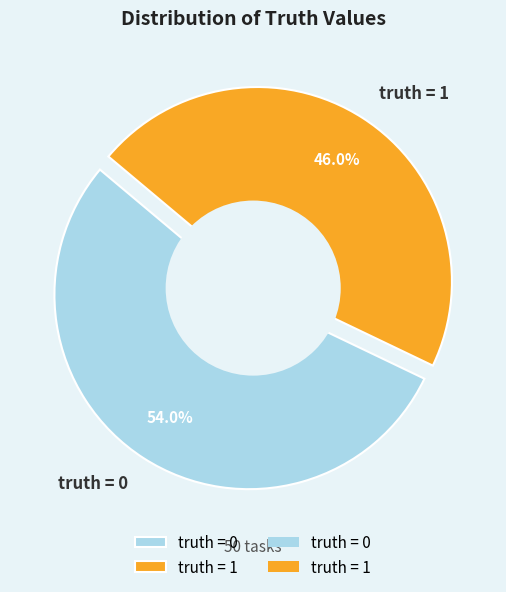

What portion of the pie excludes truth = 0?

46.0%